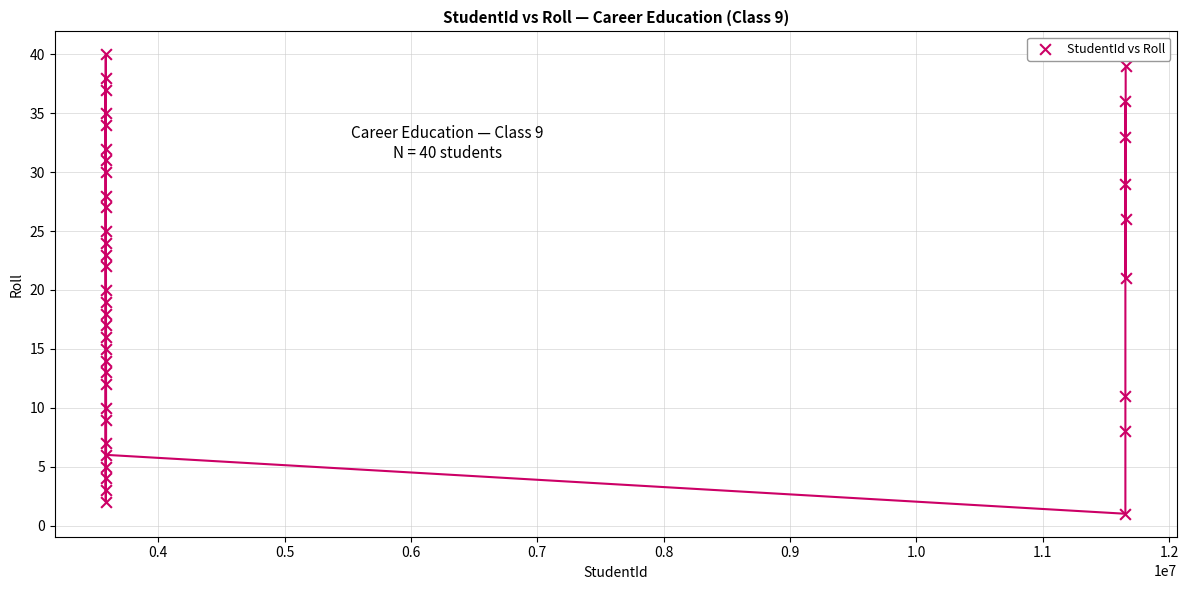

What is the range of X values (max minus min)?

8072981